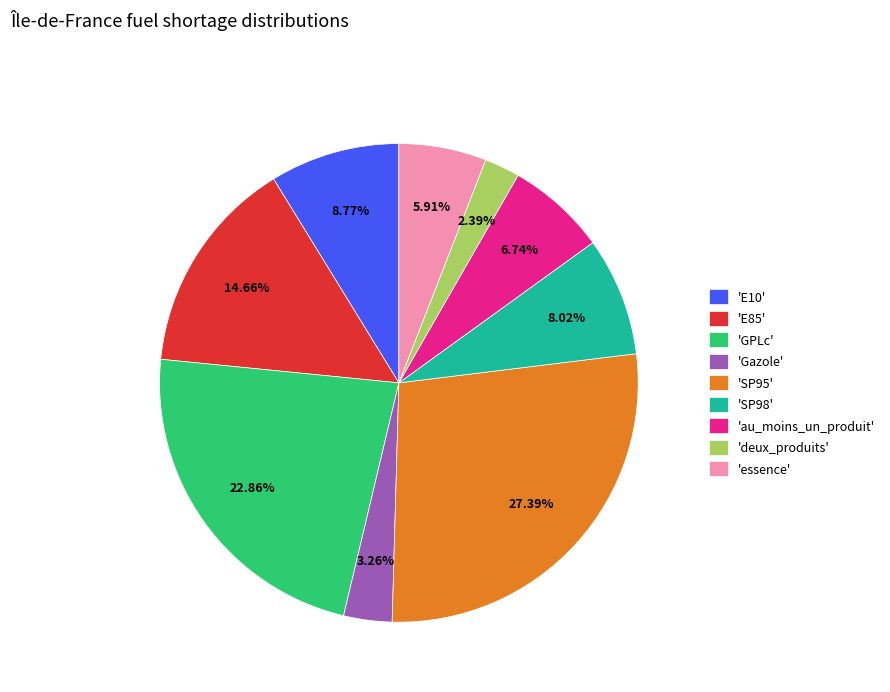

Which has a higher value, 'Gazole' or 'essence'?

'essence'